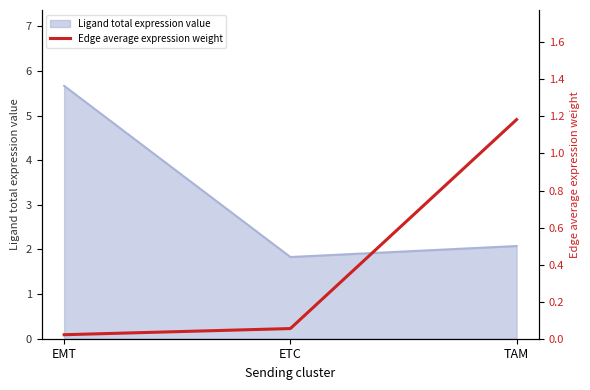

Rank the categories by Ligand total expression value value from highest to lowest.

EMT, TAM, ETC